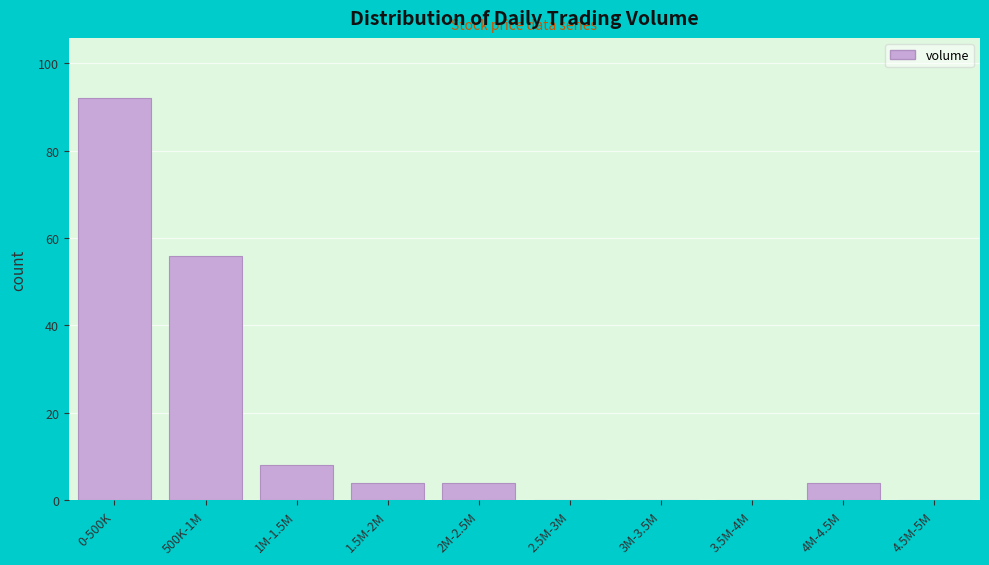

Reading left to right, what are all the values shown in this chart?

0-500K=92	500K-1M=56	1M-1.5M=8	1.5M-2M=4	2M-2.5M=4	2.5M-3M=0	3M-3.5M=0	3.5M-4M=0	4M-4.5M=4	4.5M-5M=0